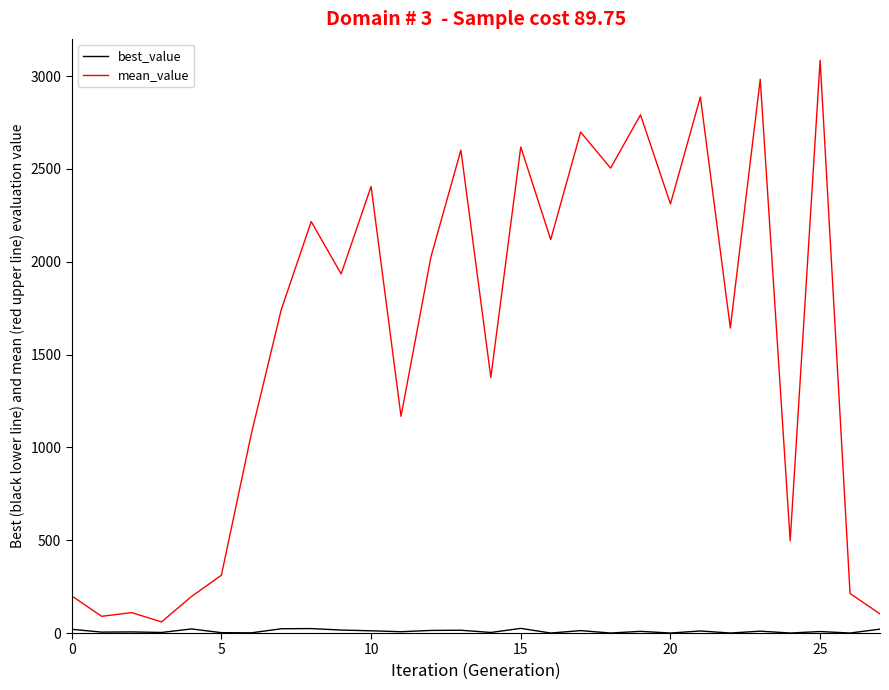

Which series has the largest total across all categories?

mean_value